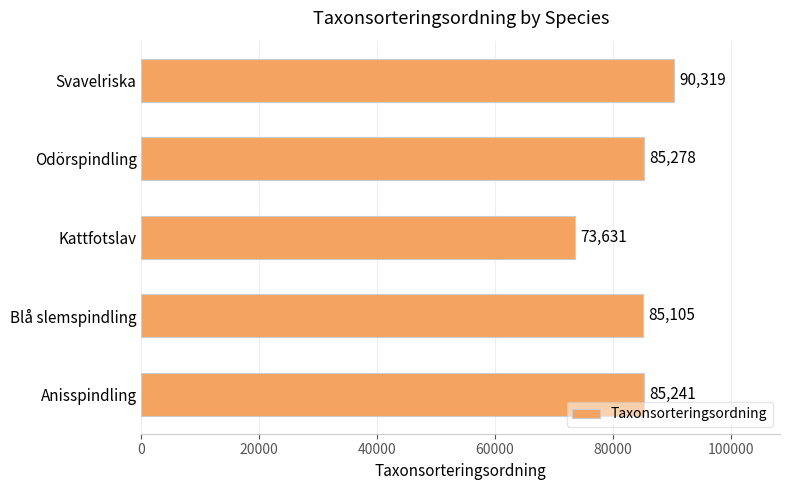

What is the difference between the second highest and second lowest values?

173